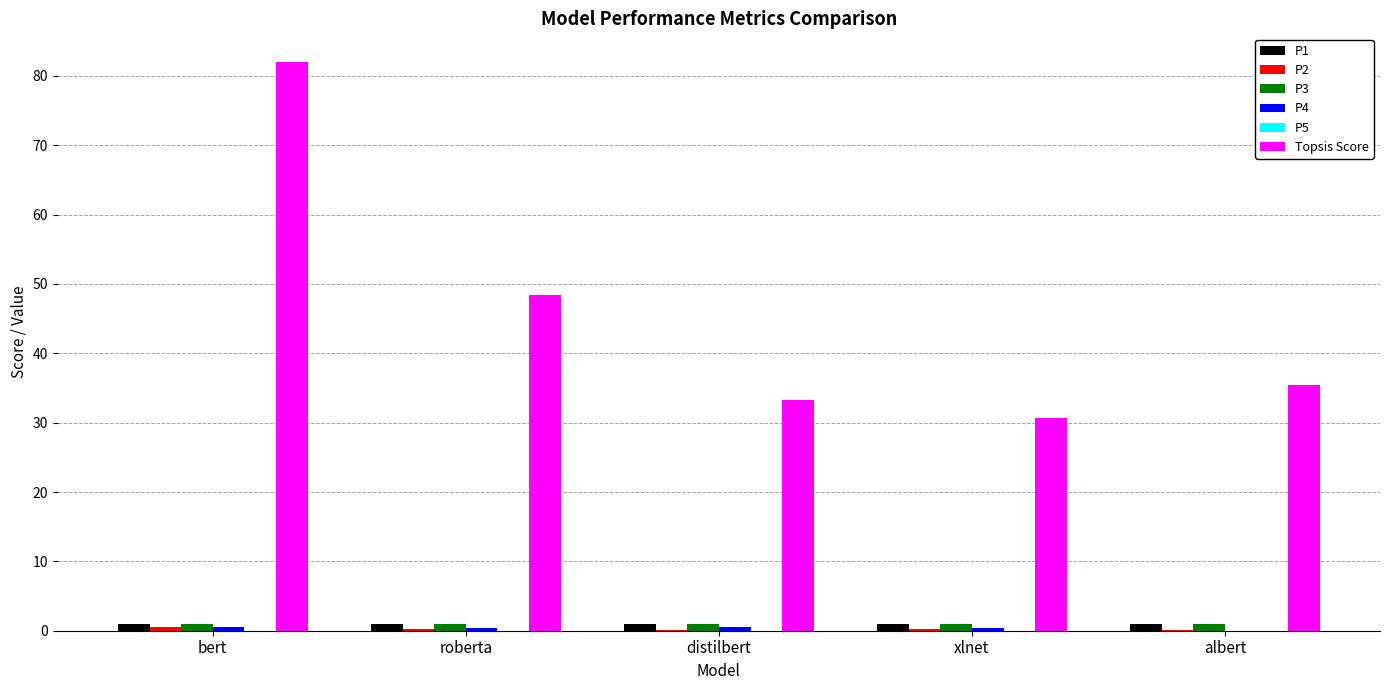

What is the maximum value shown in the chart?

82.0